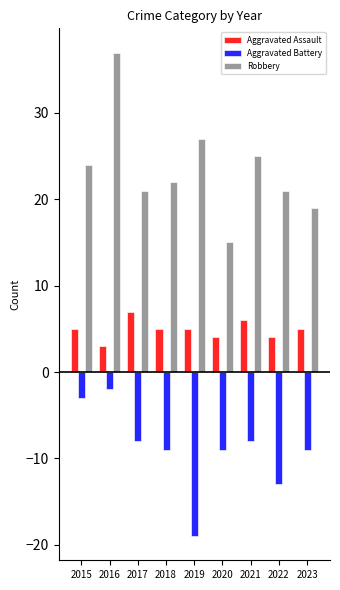

Which series has the largest total across all categories?

Robbery